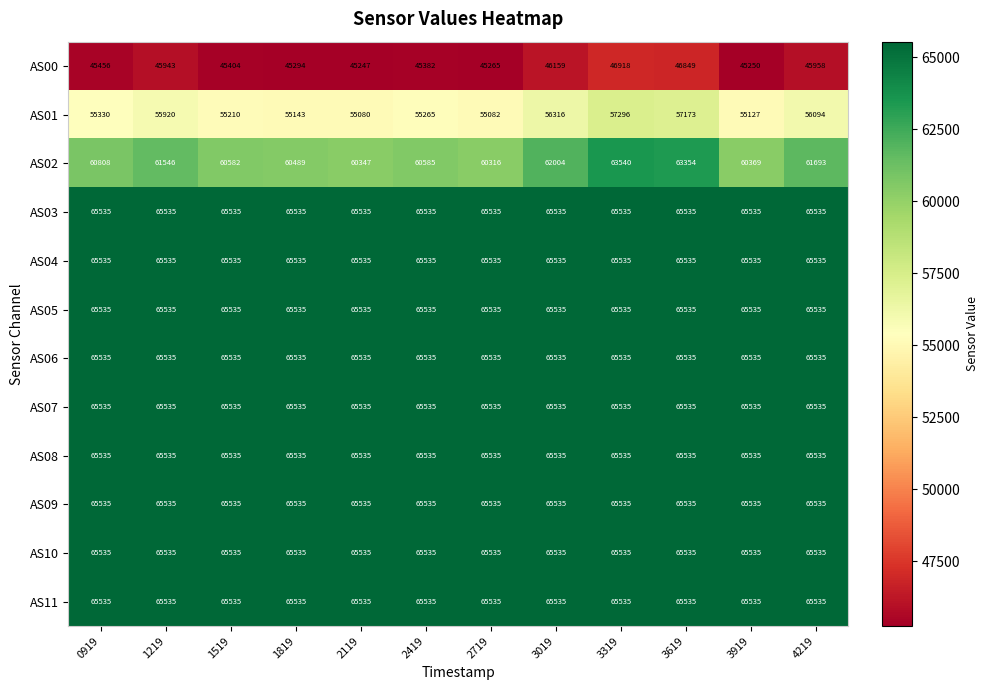

What is the sum of the AS02 values at 1219 and 1519?

122128